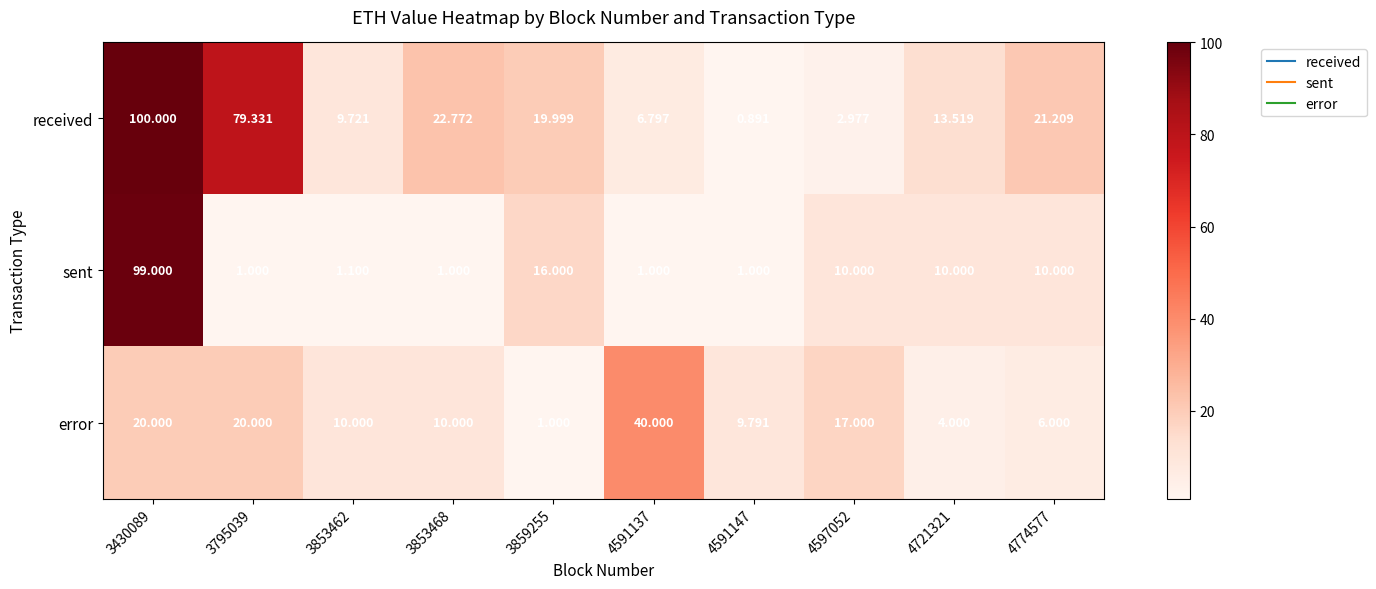

Between 3853468 and 3859255, which series saw the biggest shift?

sent